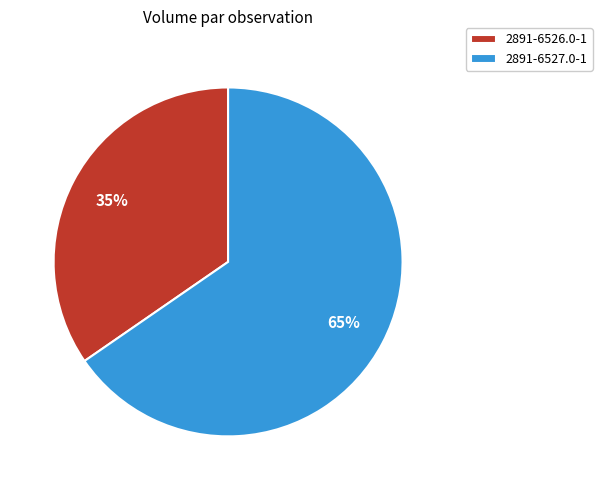

To the nearest percent, what is the average slice percentage?

50%